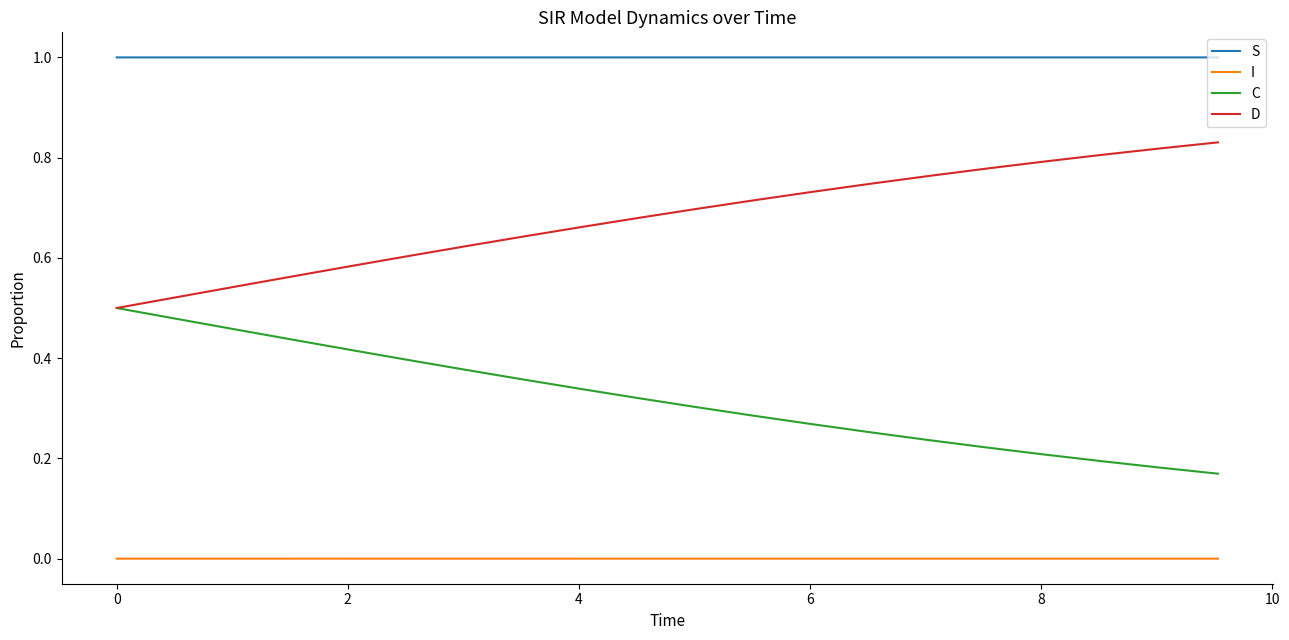

True or false: C and S intersect in this chart.

False